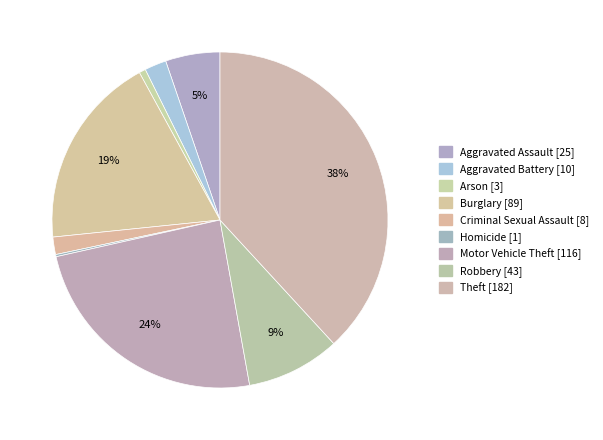

To the nearest percent, what portion does Aggravated Battery represent?

2%